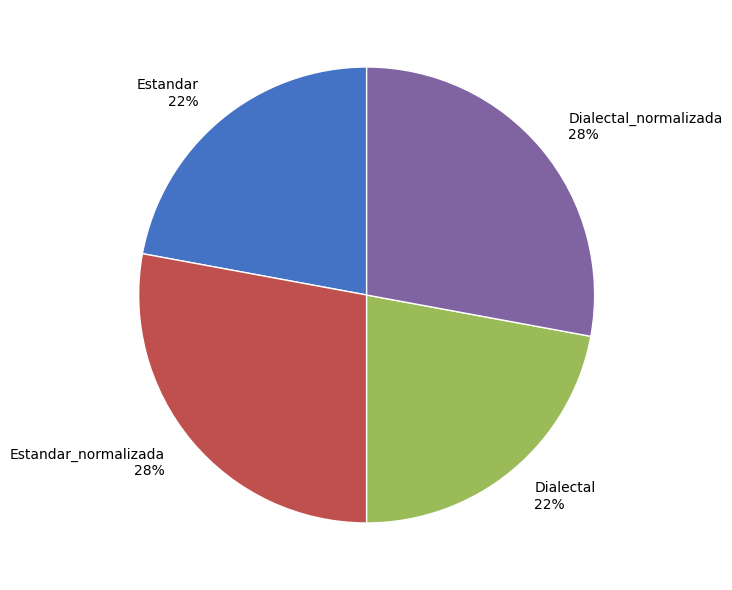

To the nearest percent, what is the difference between the largest and smallest slice percentages?

6%